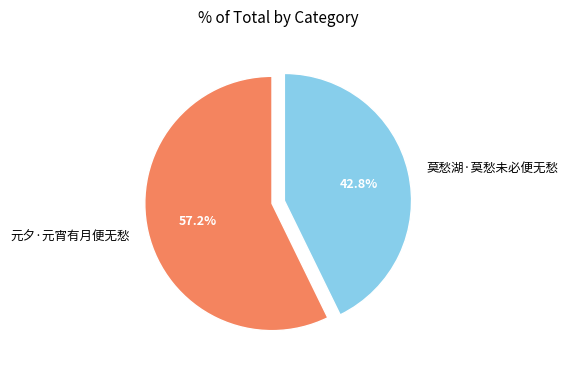

Is there any slice that represents more than half of the pie?

Yes